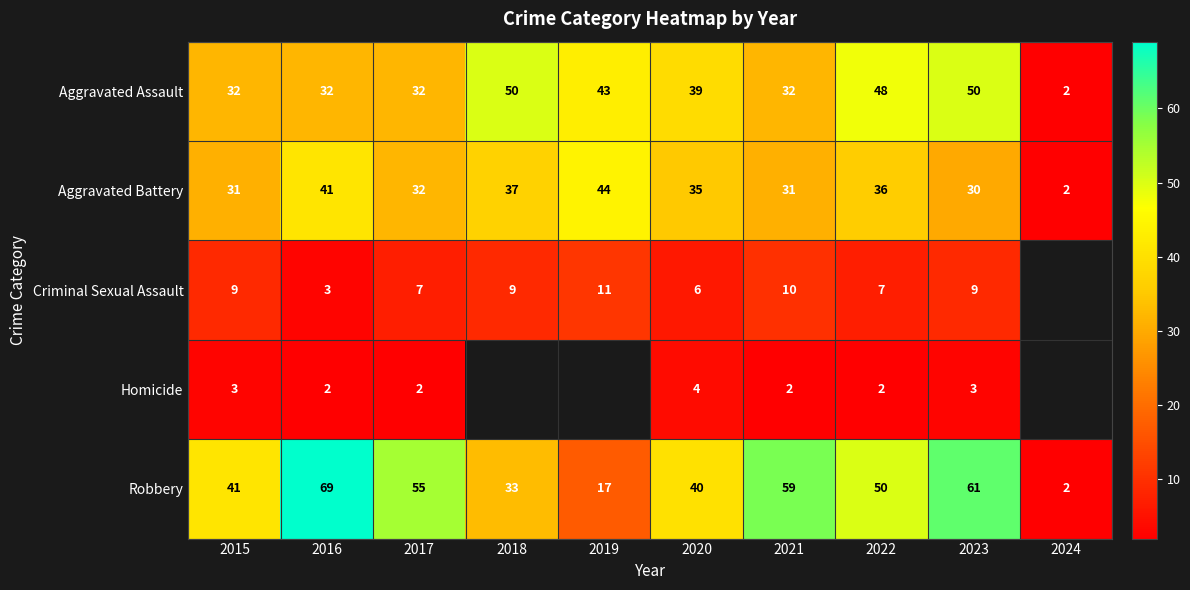

The value of Aggravated Battery at 2020 is 35. True or false?

True